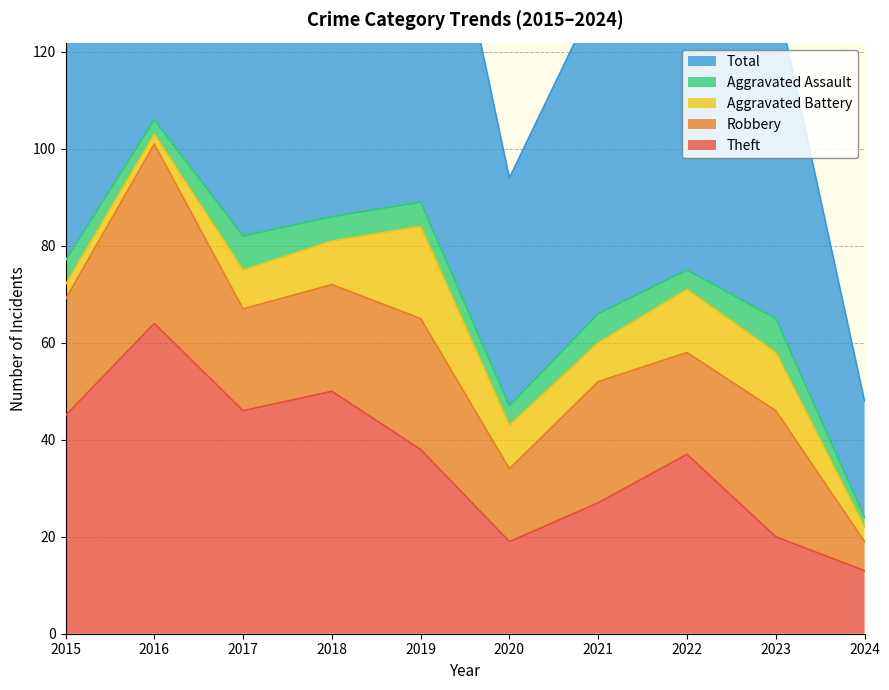

How many lines are shown in the chart?

5